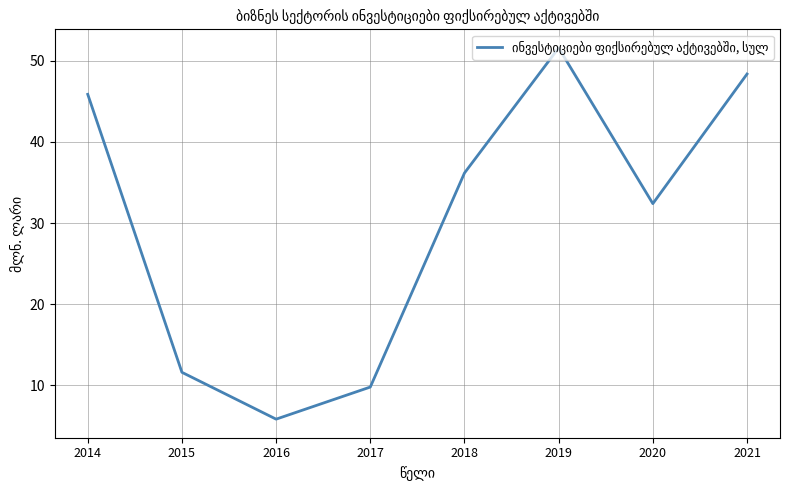

True or false: the data has more than 2 interior local peaks.

False